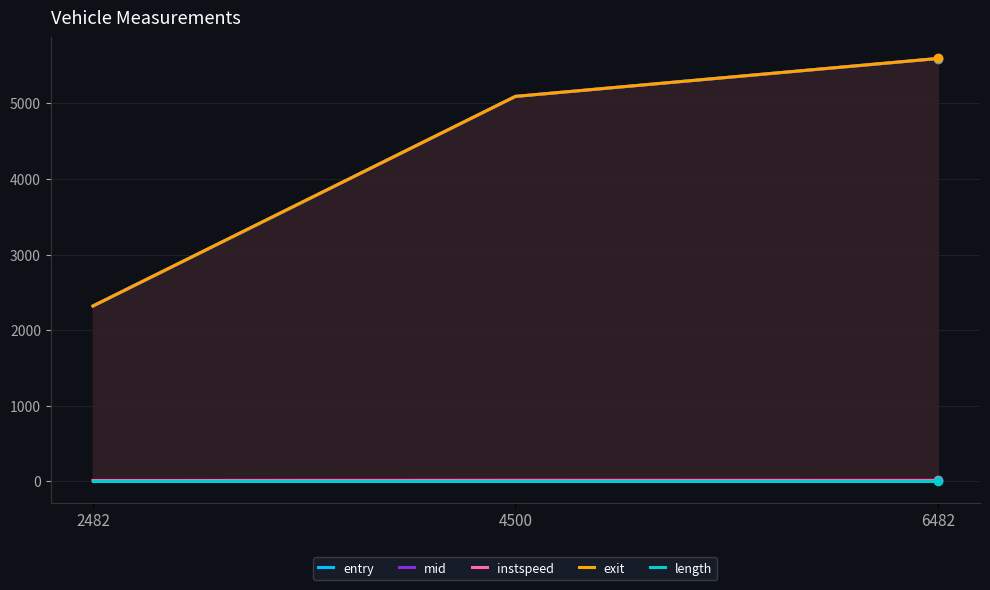

What is the value of the length point at the 1st from the left?

10.5